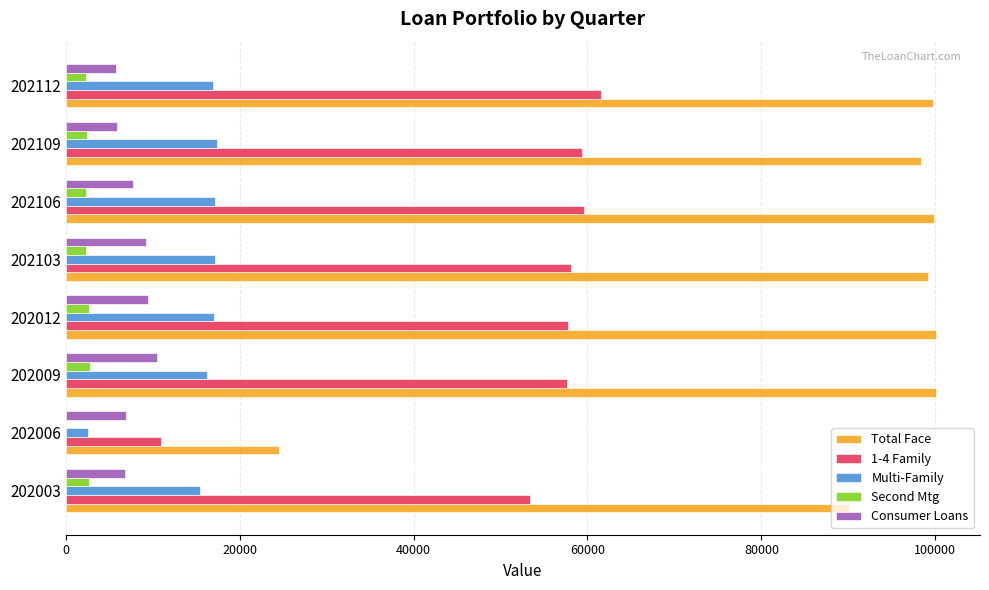

What is the sum of all Multi-Family values?

120093